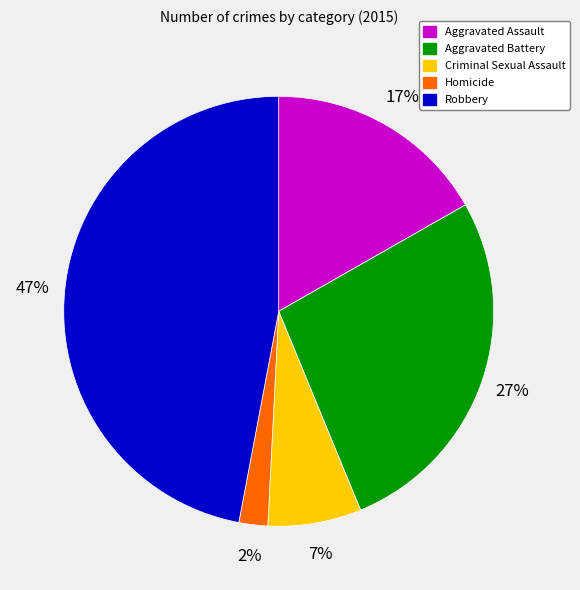

To the nearest percent, what is the difference between the largest and smallest slice percentages?

45%